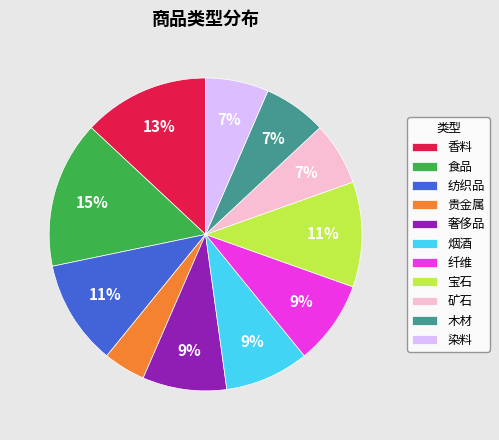

What is the smallest slice in the pie chart?

贵金属